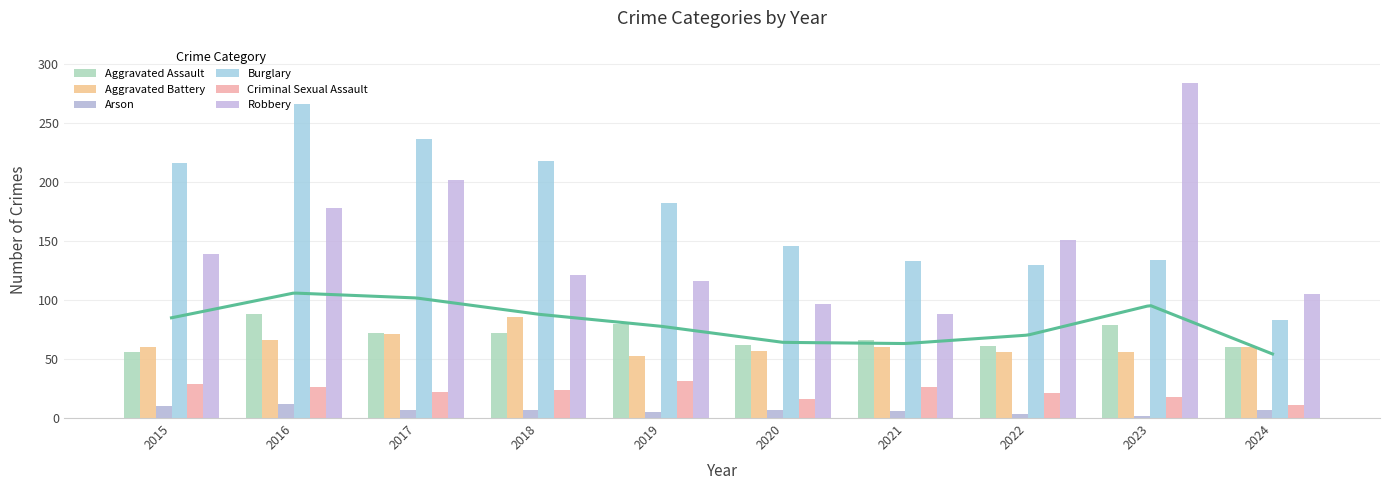

What is the spread (max minus min) of values at 2024?

98